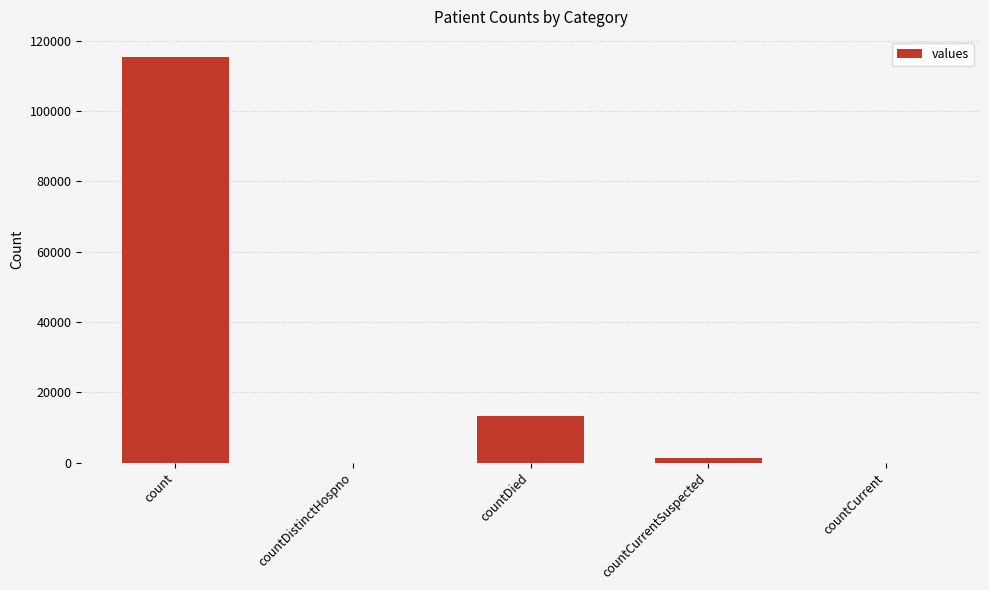

What is the difference between the values at countCurrent and countDied?

13343